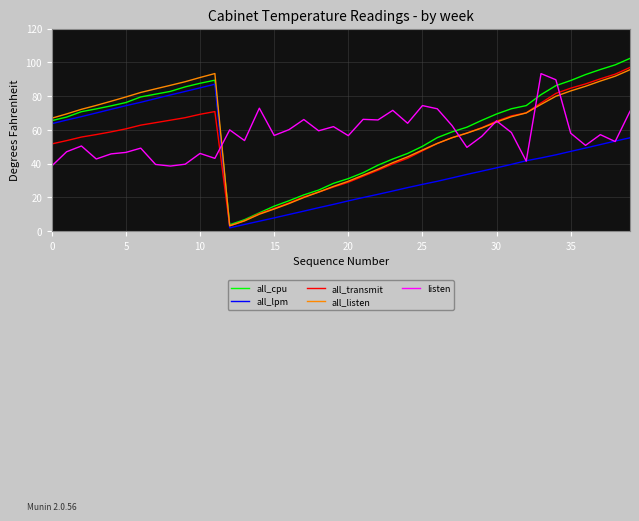

True or false: all_listen has more than 1 interior local peaks.

False